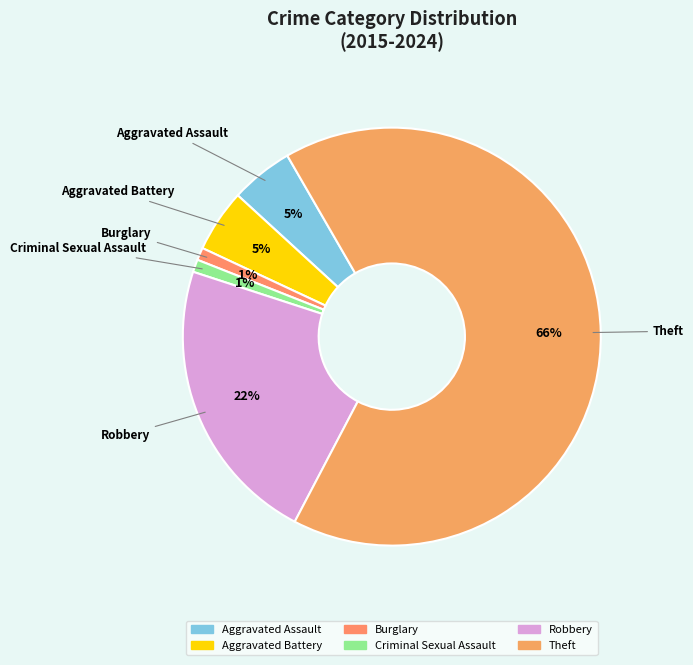

Combined, do Criminal Sexual Assault and Aggravated Battery account for over 50%?

No